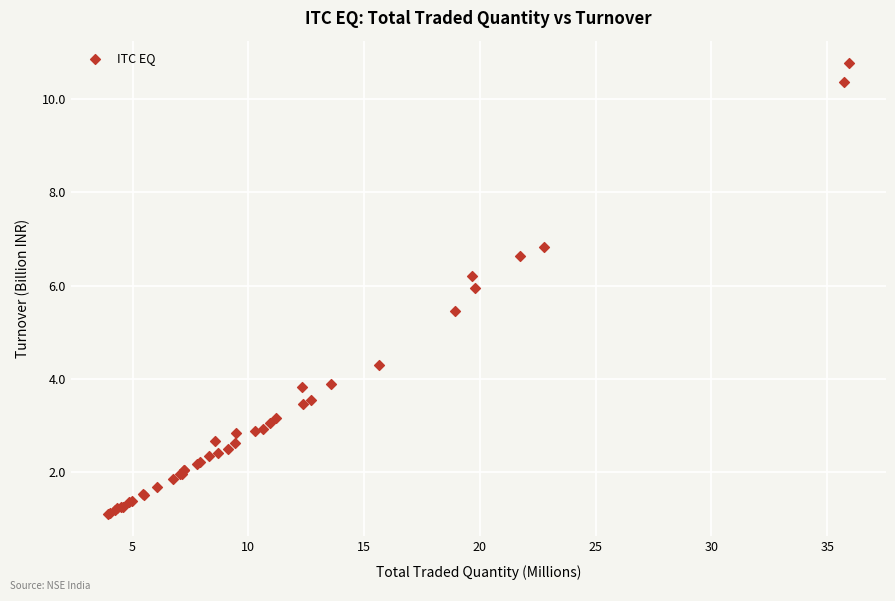

What Y value in the scatter plot is closest to 5?

5.5